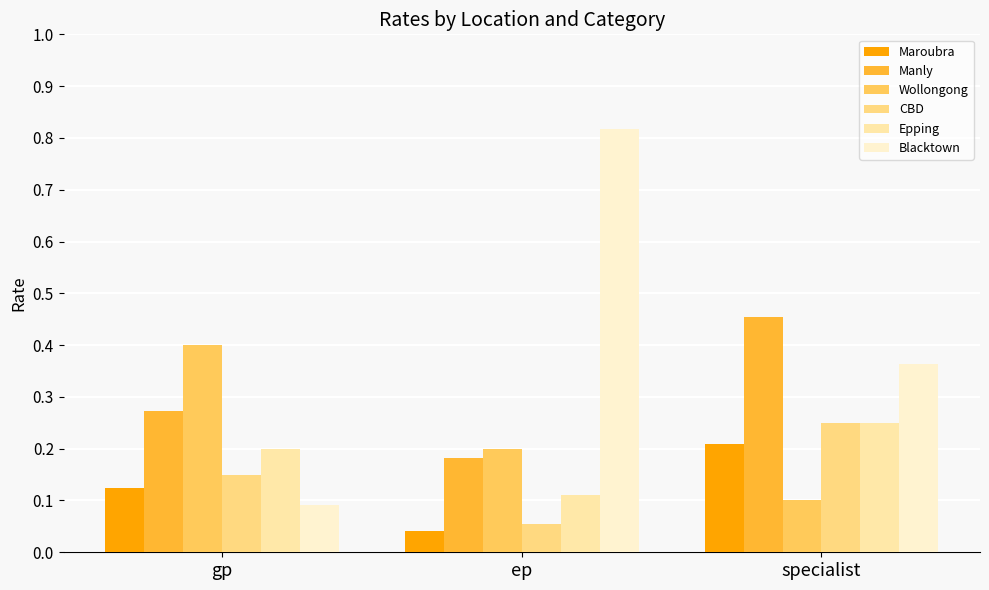

What is the label of the 1st bar from the right?

specialist